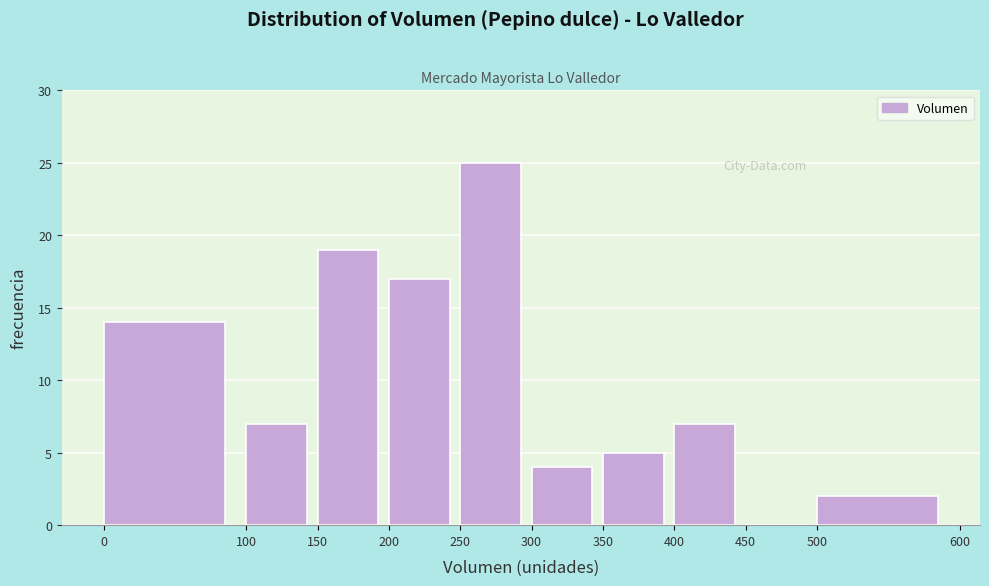

Reading left to right, list every bar in this chart as the range it spans on the x-axis followed by its height. The values are not printed on the chart, so give them approximately, as read against the axis.

0 to 100: 14
100 to 150: 7
150 to 200: 19
200 to 250: 17
250 to 300: 25
300 to 350: 4
350 to 400: 5
400 to 450: 7
450 to 500: 0
500 to 600: 2